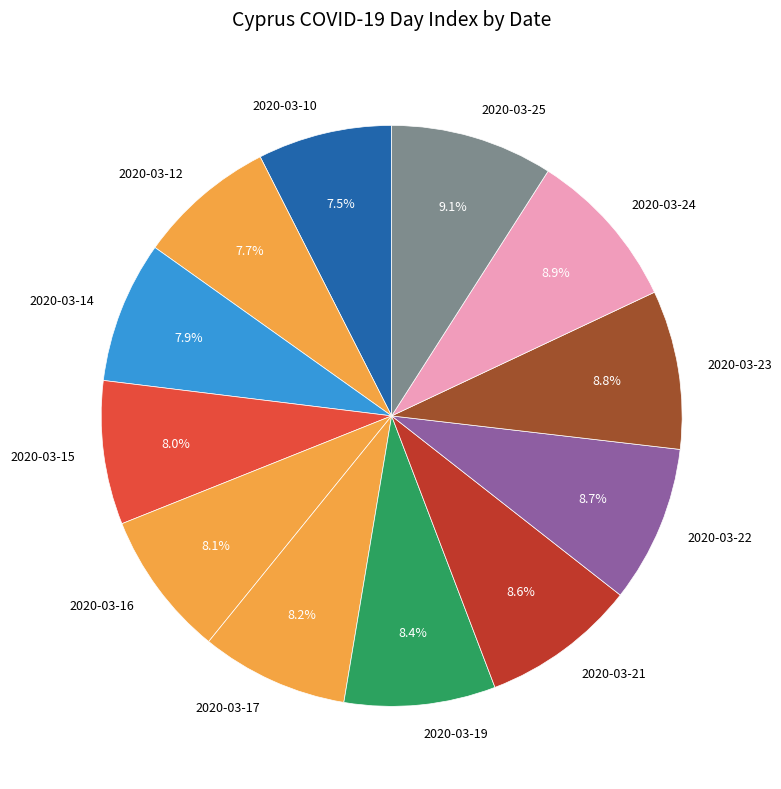

Count the number of slices in the pie.

12